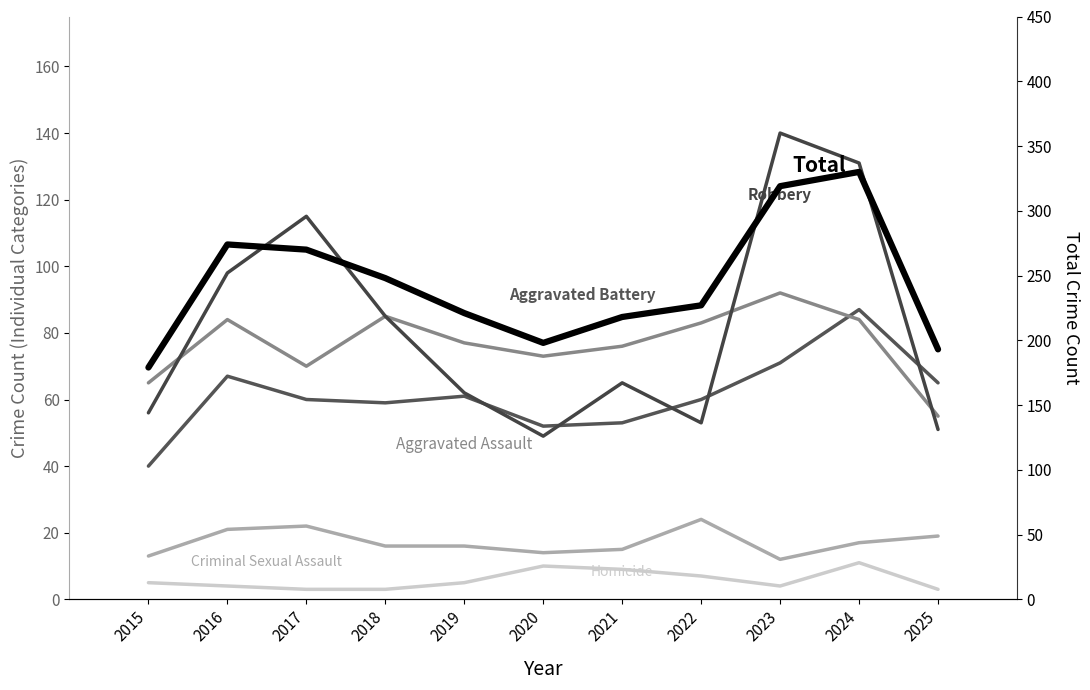

What is the difference between the maximum and second lowest values in the Aggravated Battery series?

27